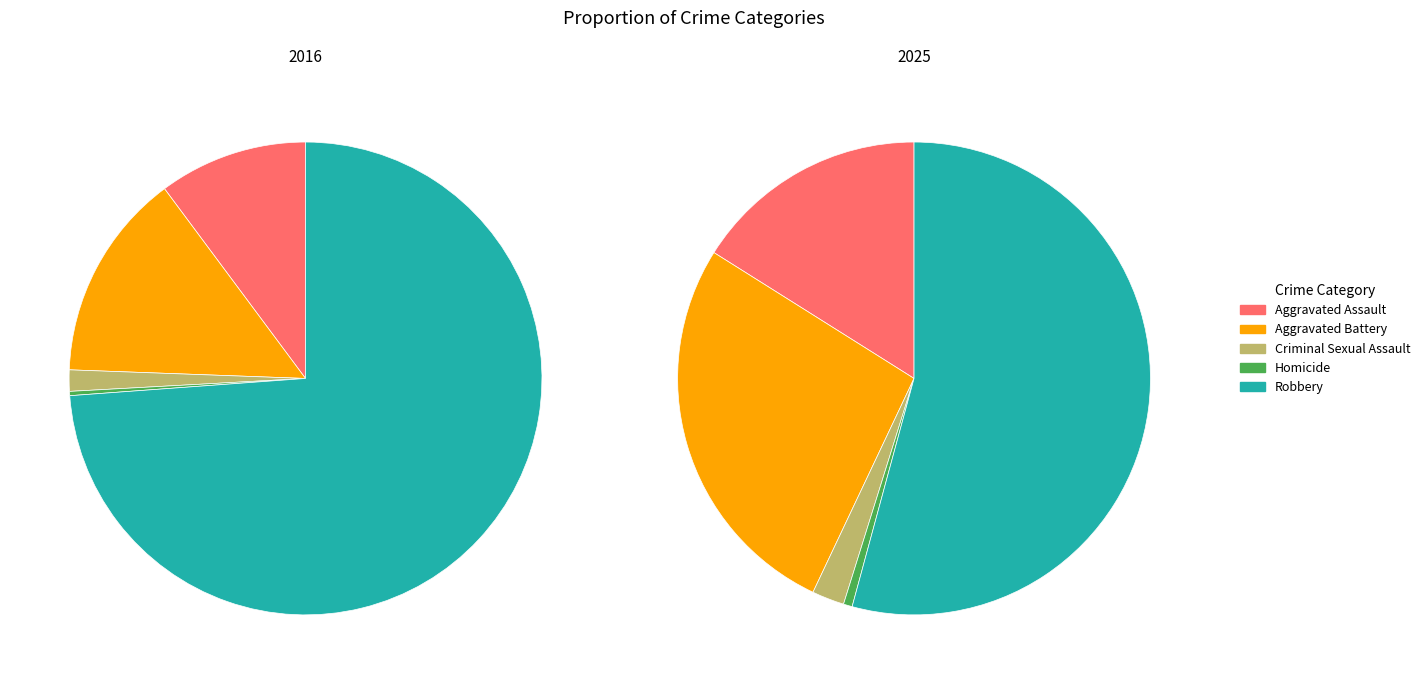

To the nearest percent, what portion does Aggravated Assault represent?

16%